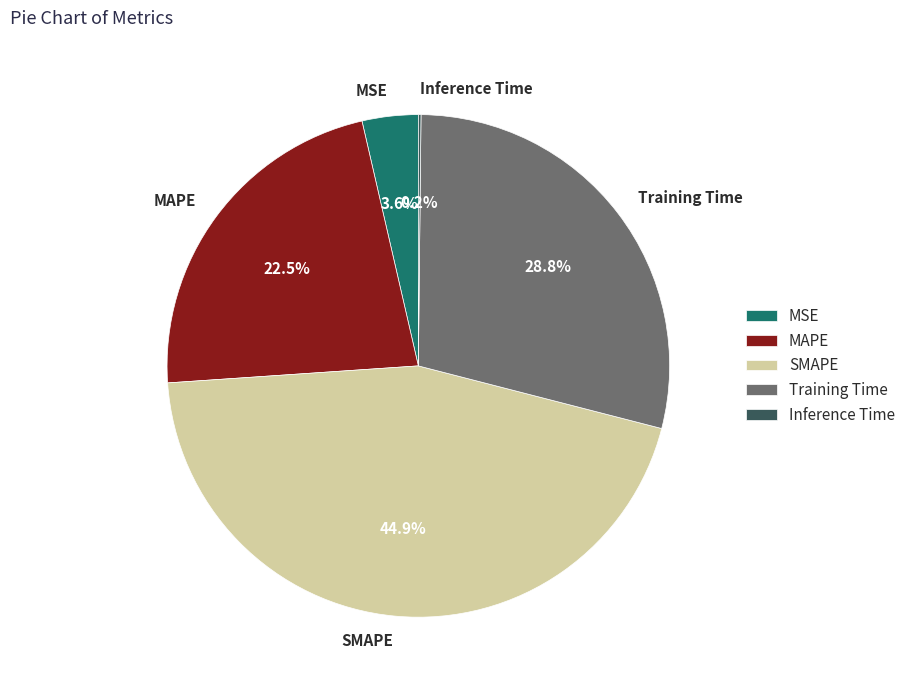

Is SMAPE the majority of the pie?

No